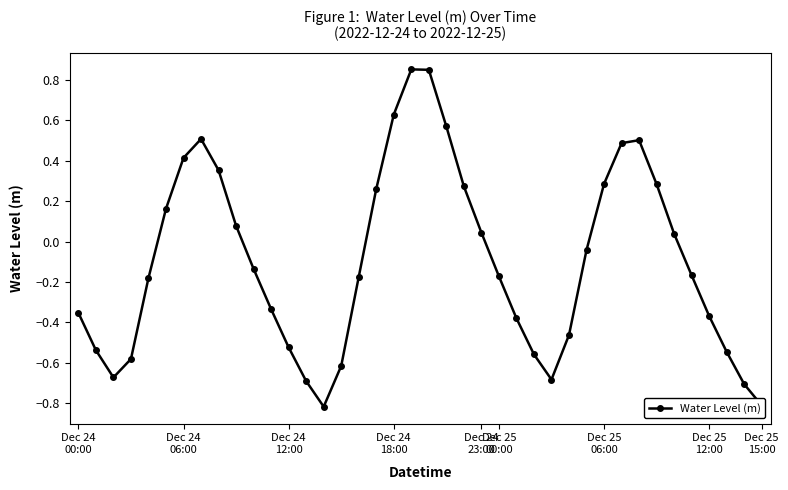

How many data points are less than 0?

23